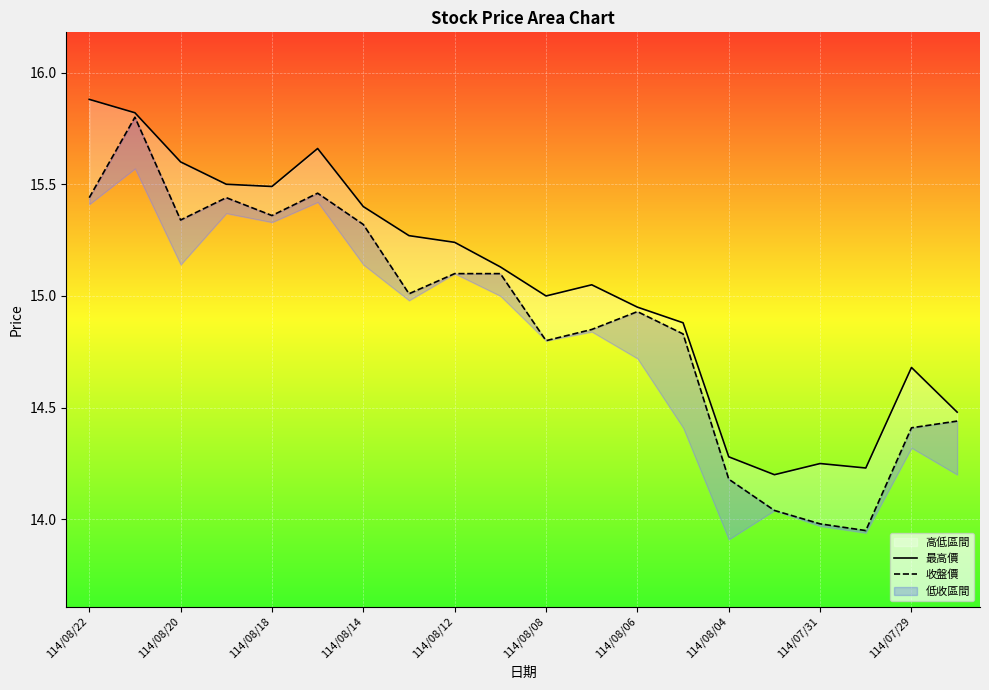

True or false: 收盤價 and 最高價 cross at least once.

False